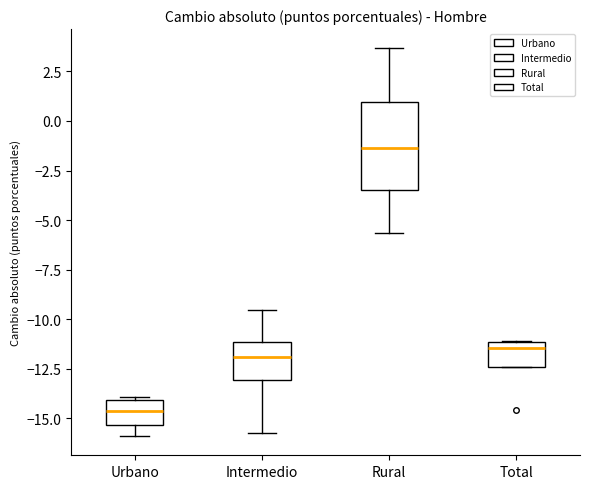

Reading left to right, read every box against the y-axis: the position of its median line, the range the box covers, and the ends of its whiskers. The values are not printed on the chart, so give them approximately, as read against the axis.

Urbano: median -14.5, box -15.5 to -14.0, whiskers -16.0 to -14.0
Intermedio: median -12.0, box -13.0 to -11.0, whiskers -16.0 to -9.5
Rural: median -1.5, box -3.5 to 1.0, whiskers -5.5 to 3.5
Total: median -11.5, box -12.5 to -11.0, whiskers -12.5 to -11.0